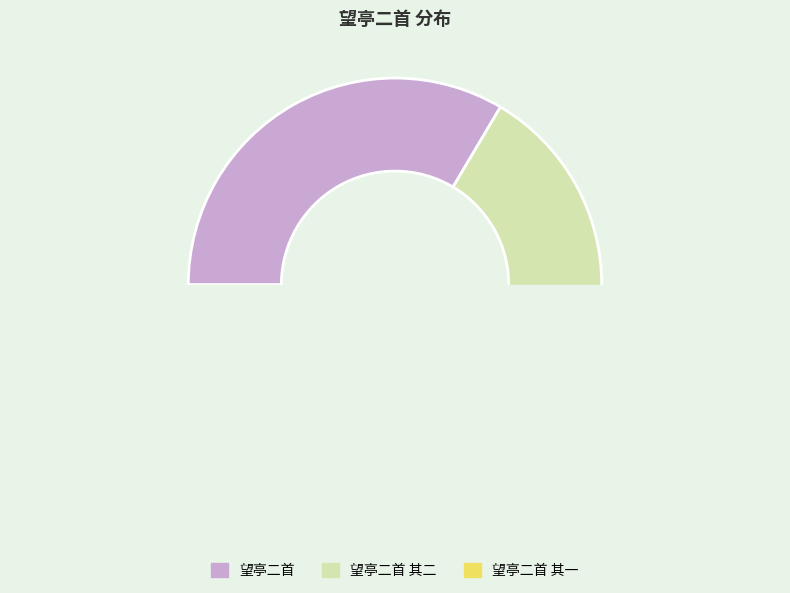

Which has a higher value, 望亭二首 其一 or 望亭二首 其二?

望亭二首 其二